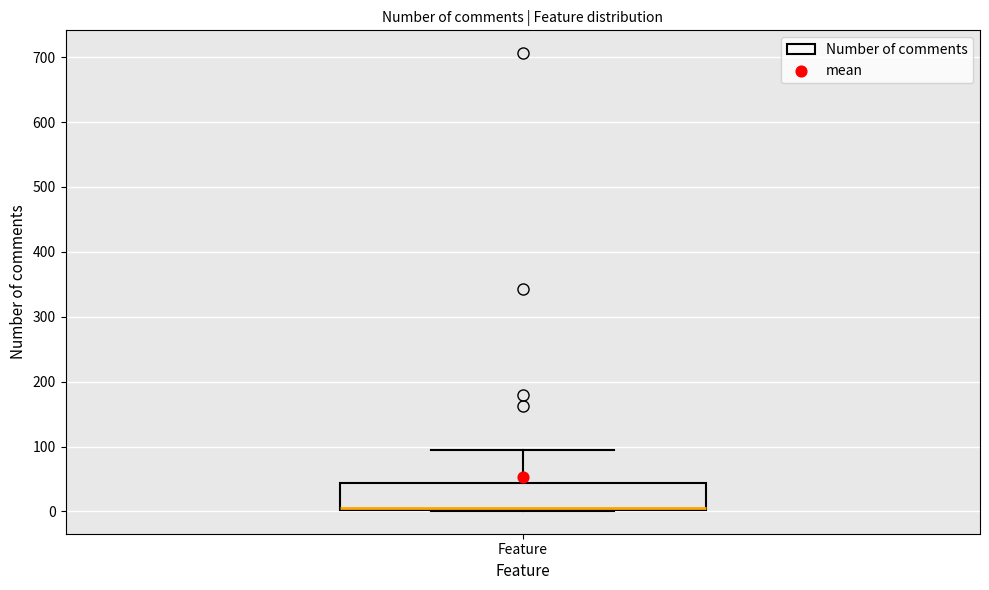

Transcribe this box plot: give where the median line is, the range the box spans, and where the two whiskers end, as read against the y-axis. The values are not printed on the chart, so give them approximately, as read against the axis.

median 10, box 0 to 40, whiskers 0 to 100